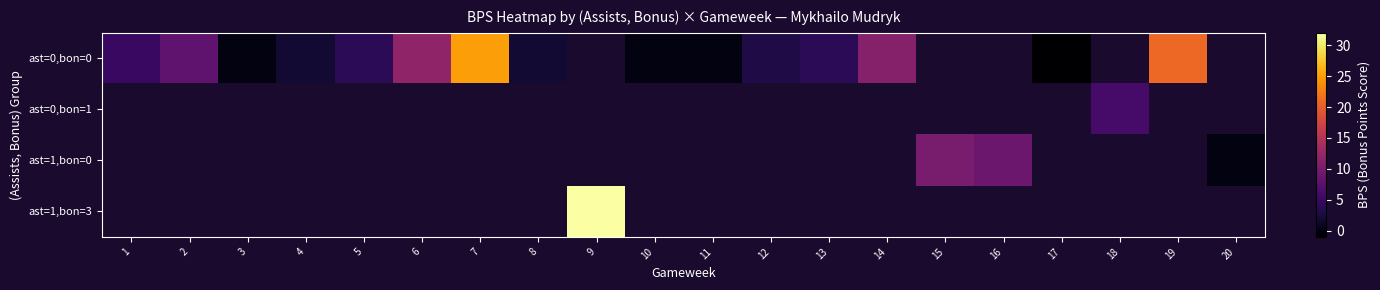

How many positive values does the ast=0,bon=0 series have?

11